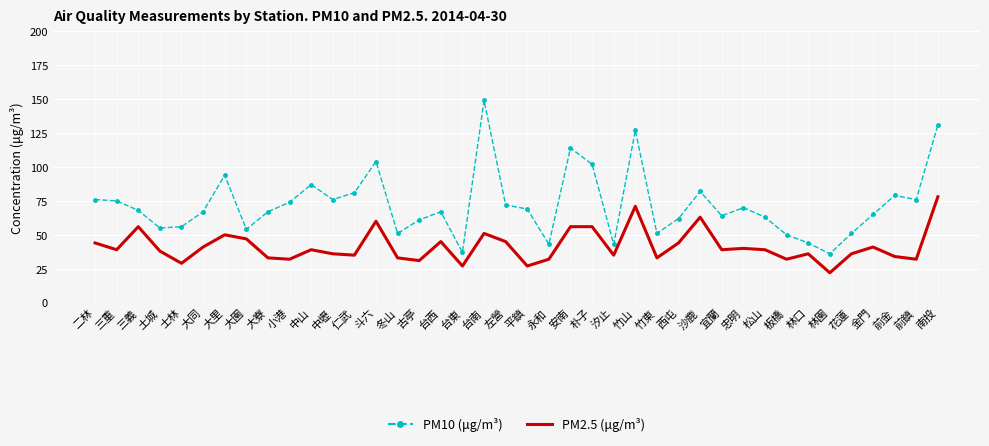

Is it true that PM10 (μg/m³) equals 75 at 三重?

True